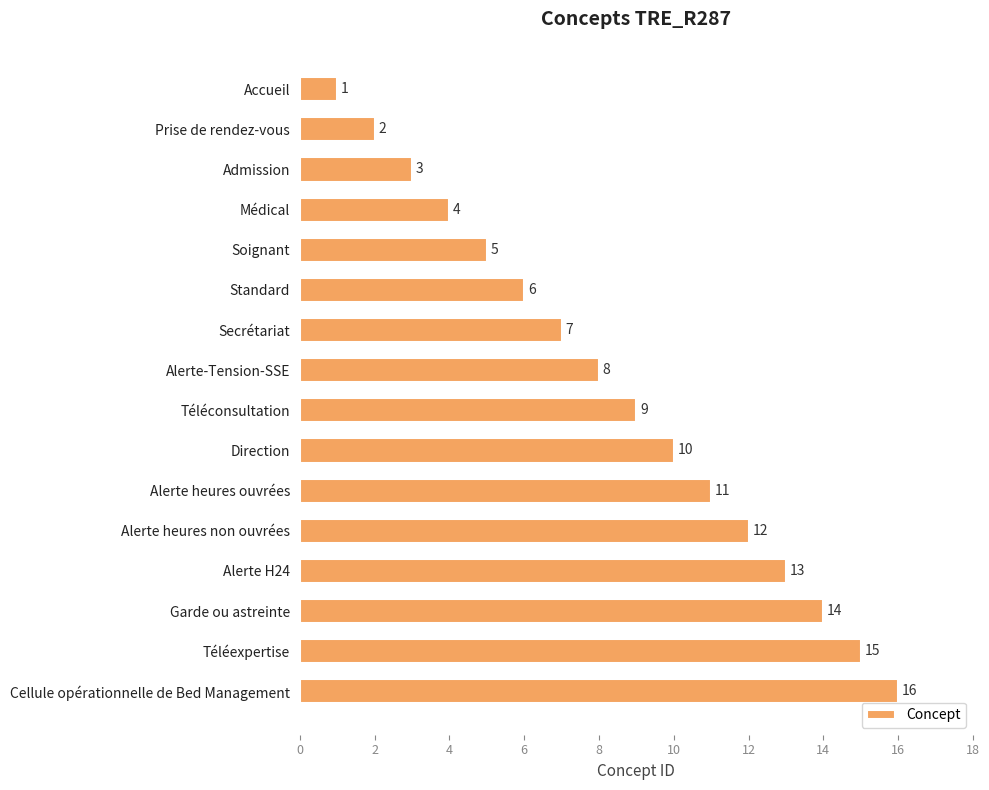

What is the label of the 7th bar from the bottom?

Direction